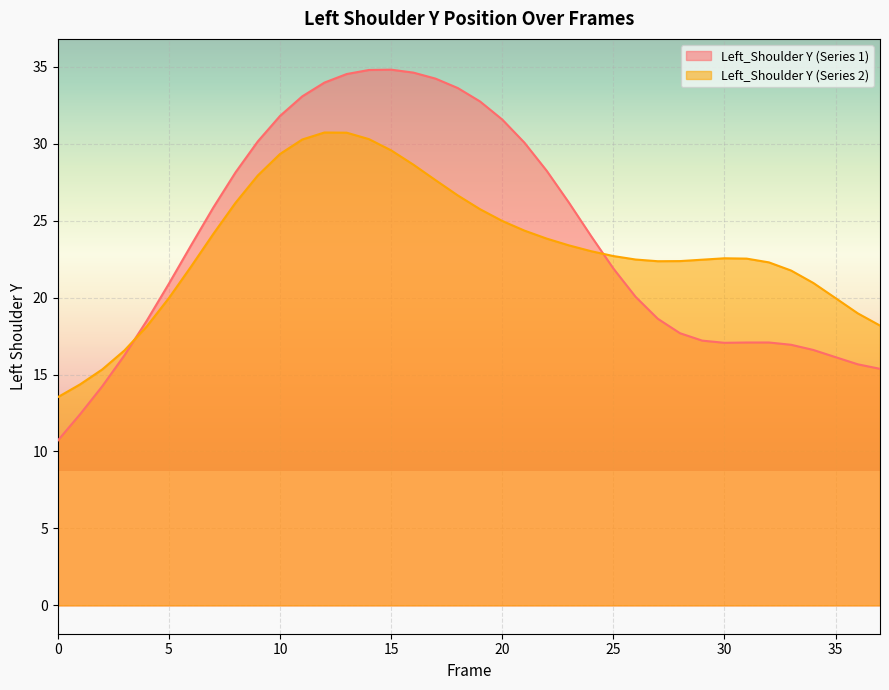

What is the smallest value displayed?

10.7